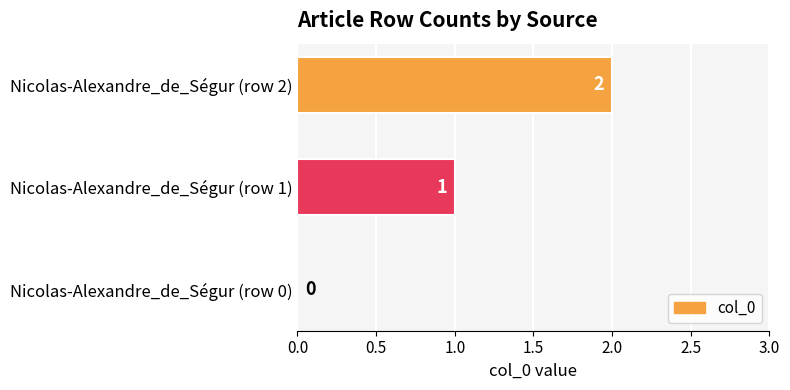

True or false: the data shows 1 at Nicolas-Alexandre_de_Ségur (row 1).

True